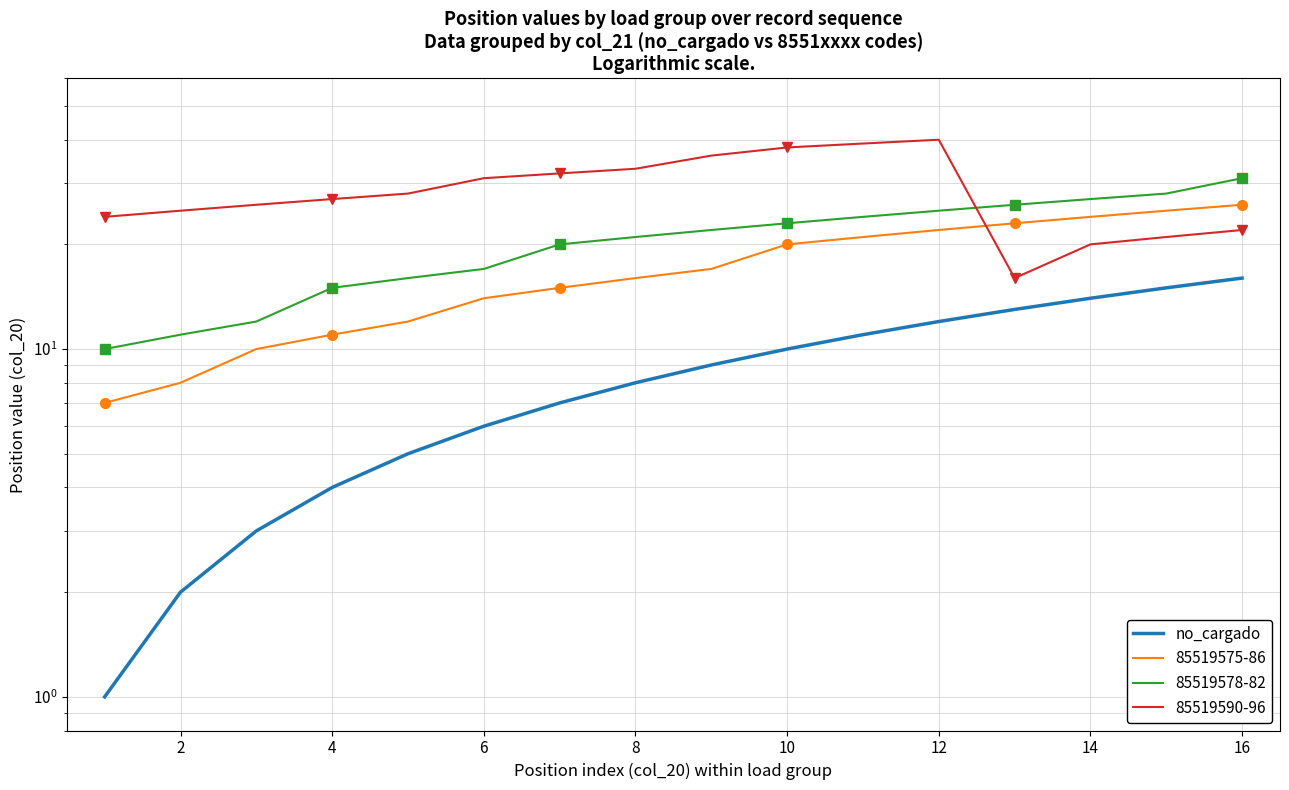

Is this an area chart (filled region under the line)?

No